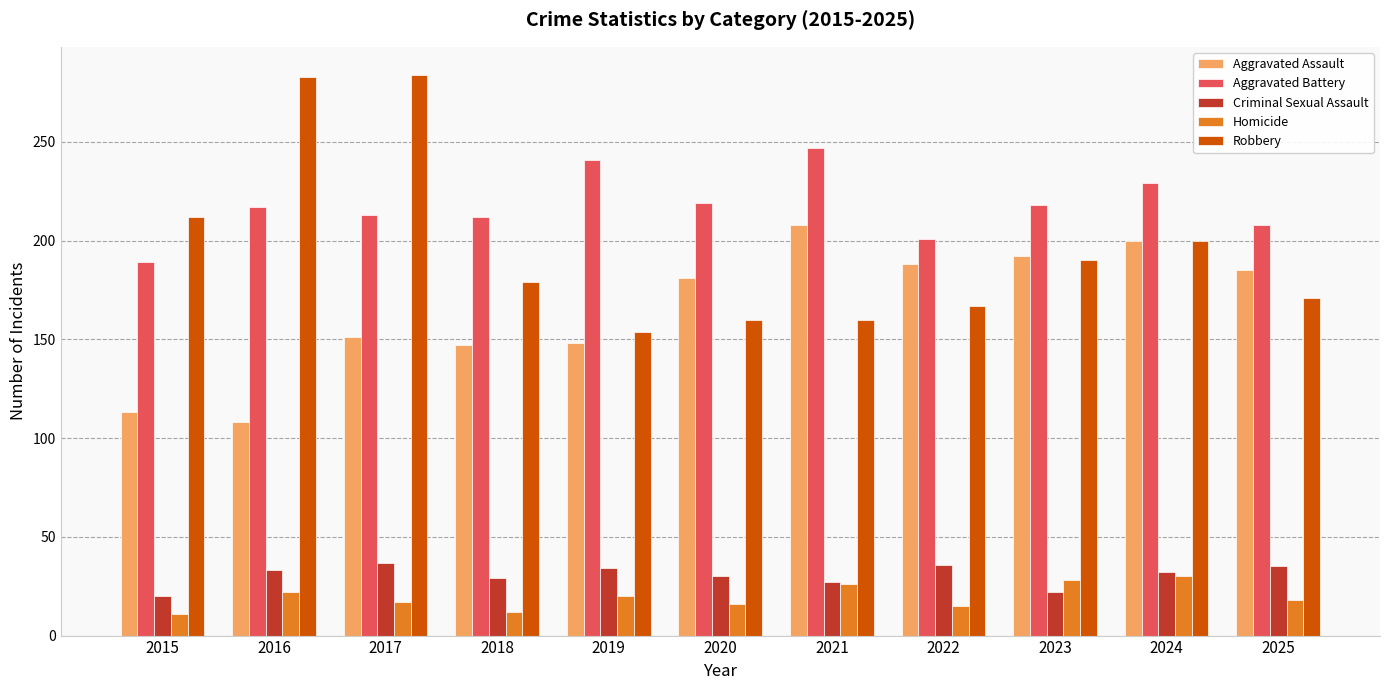

Where does the Criminal Sexual Assault series first go above 32?

2016